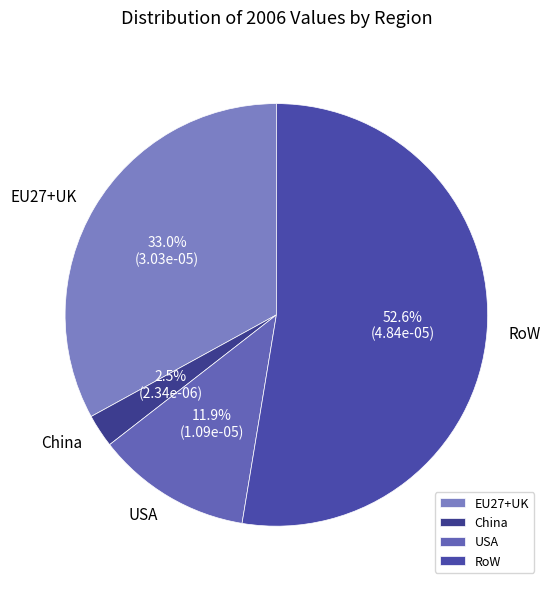

True or false: EU27+UK accounts for 33% of the total.

True